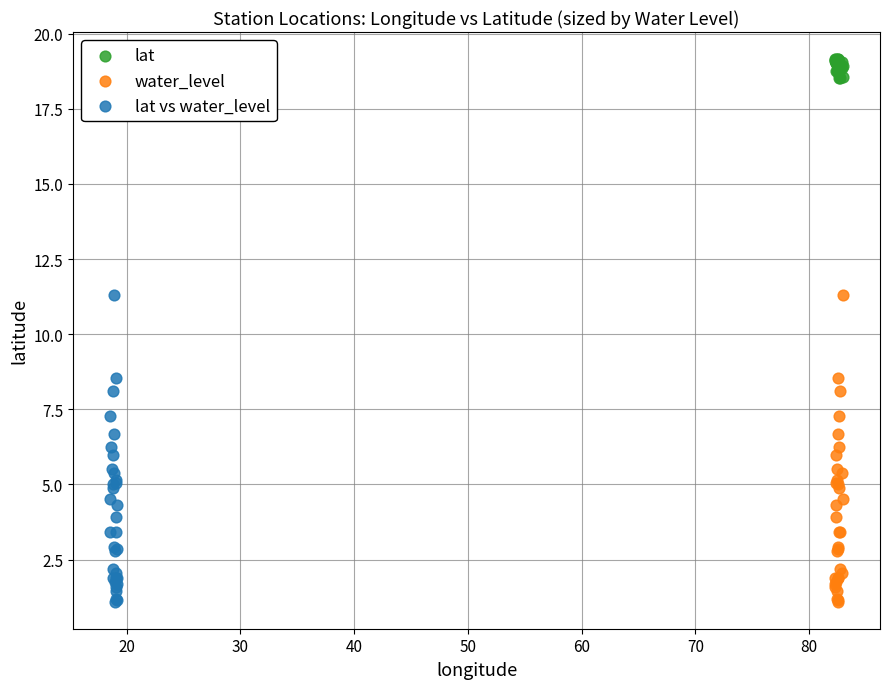

Which series contains the highest Y value?

lat